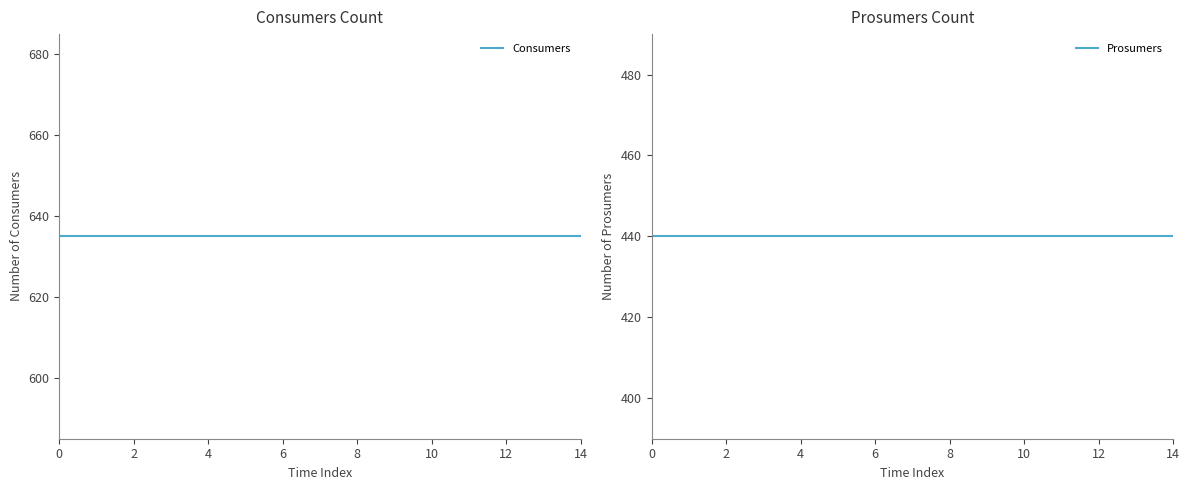

True or false: Prosumers and Consumers cross at least once.

False